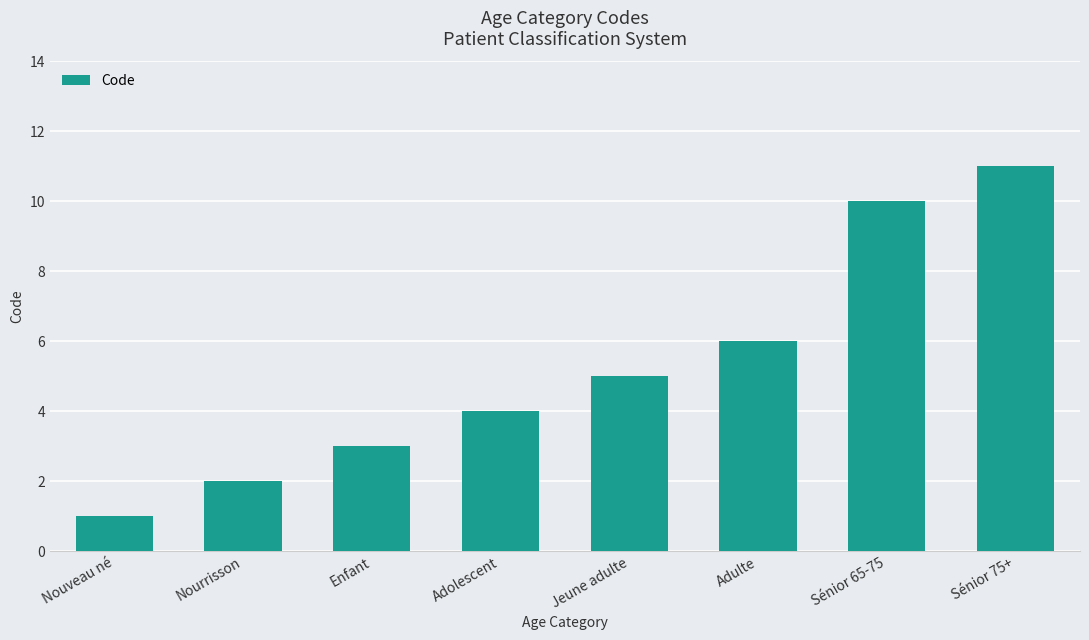

The value at Adolescent is 4. True or false?

True